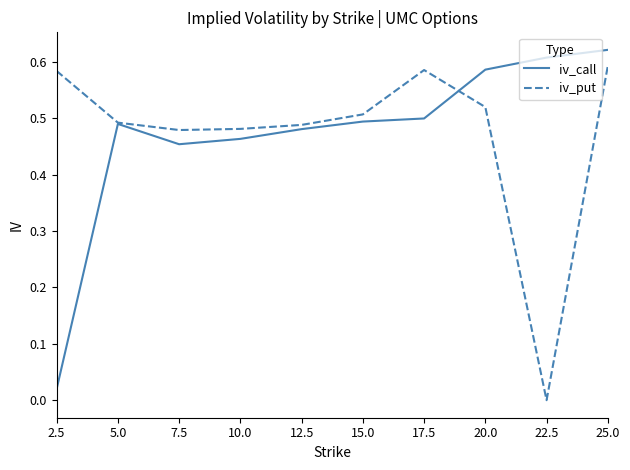

True or false: iv_call has a value of 0.3 at 5.0.

False